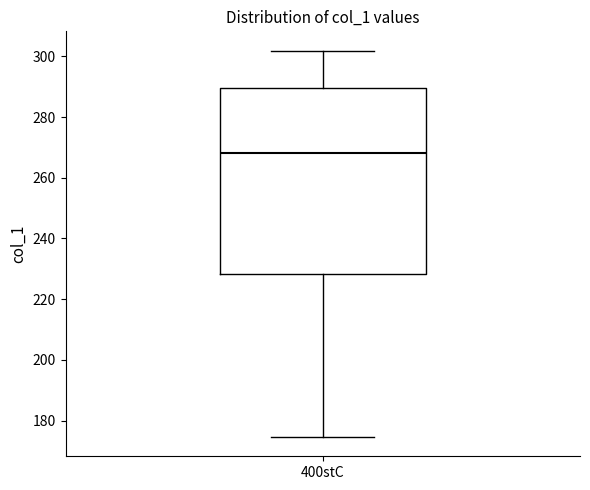

Read this box plot against the y-axis: the position of the median line, the range covered by the box, and the ends of both whiskers. The values are not printed on the chart, so give them approximately, as read against the axis.

median 268, box 228 to 290, whiskers 174 to 302